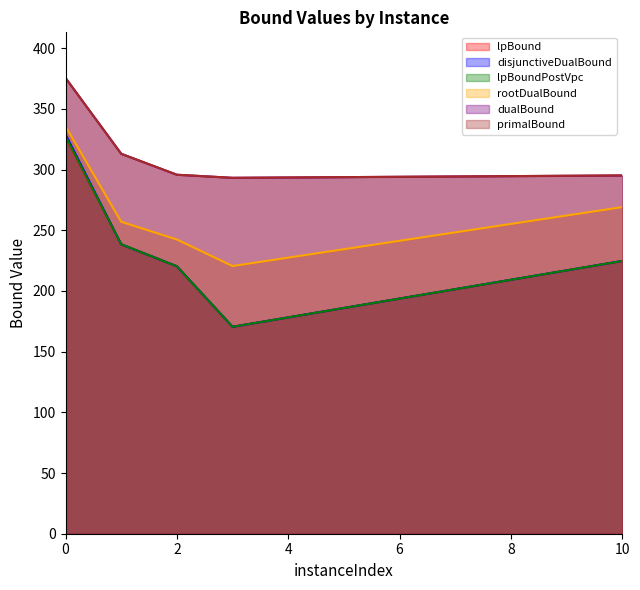

Is the value of lpBoundPostVpc at 10 greater than the value of primalBound at 1?

No